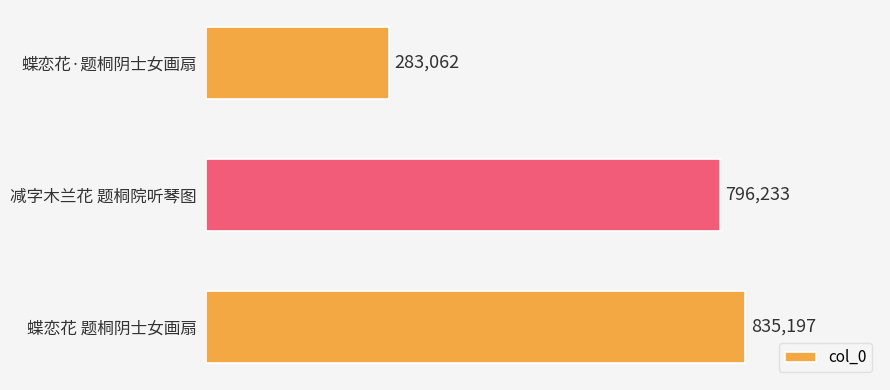

Which category has the highest value across all series?

蝶恋花 题桐阴士女画扇